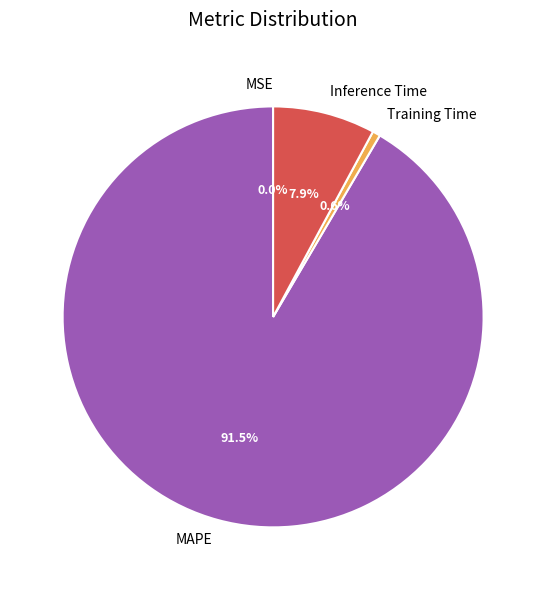

What is the total percentage of MAPE and Inference Time?

99.4%